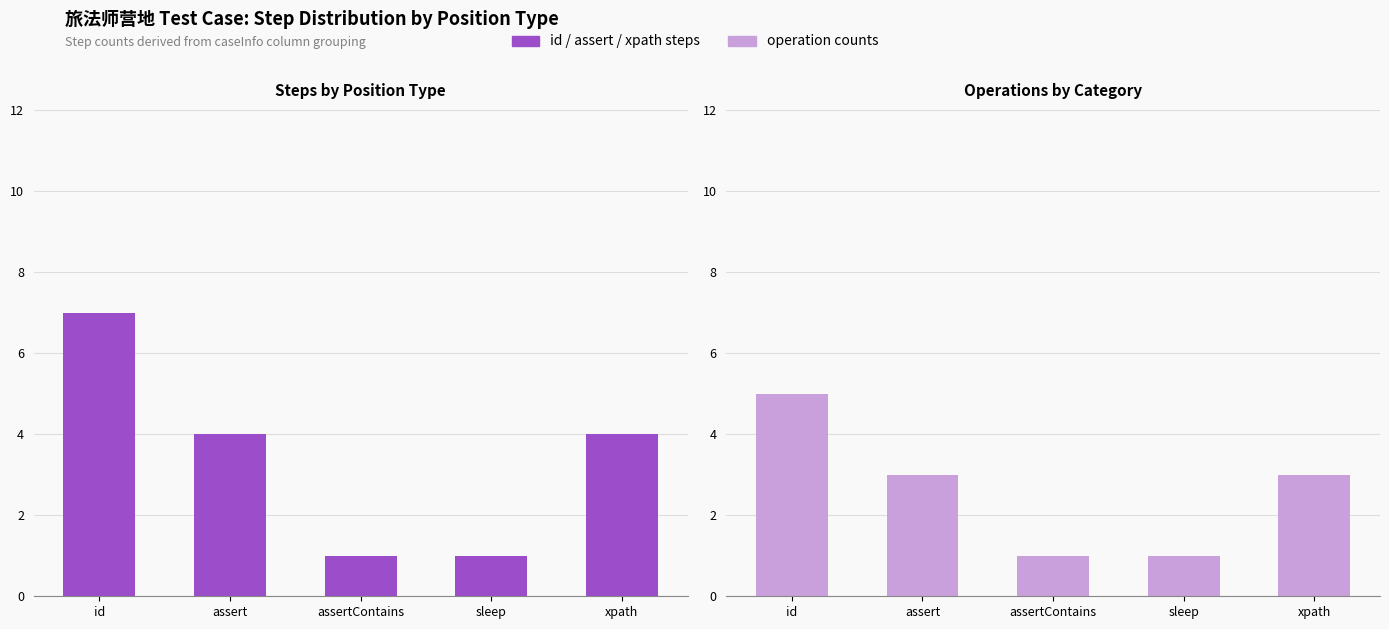

Is it true that id / assert / xpath steps equals 7 at id?

True